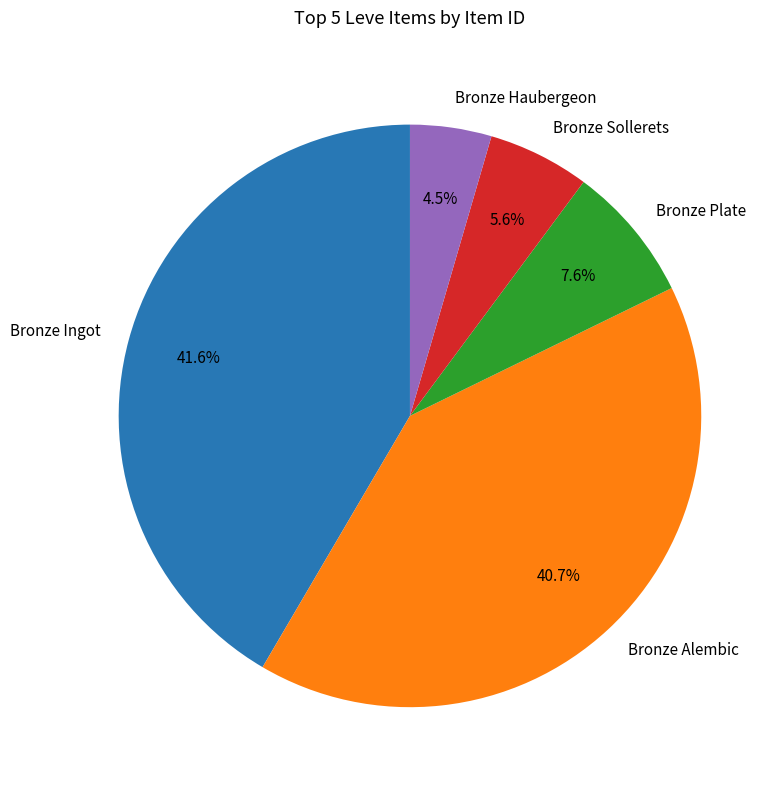

Is there any slice that represents more than half of the pie?

No